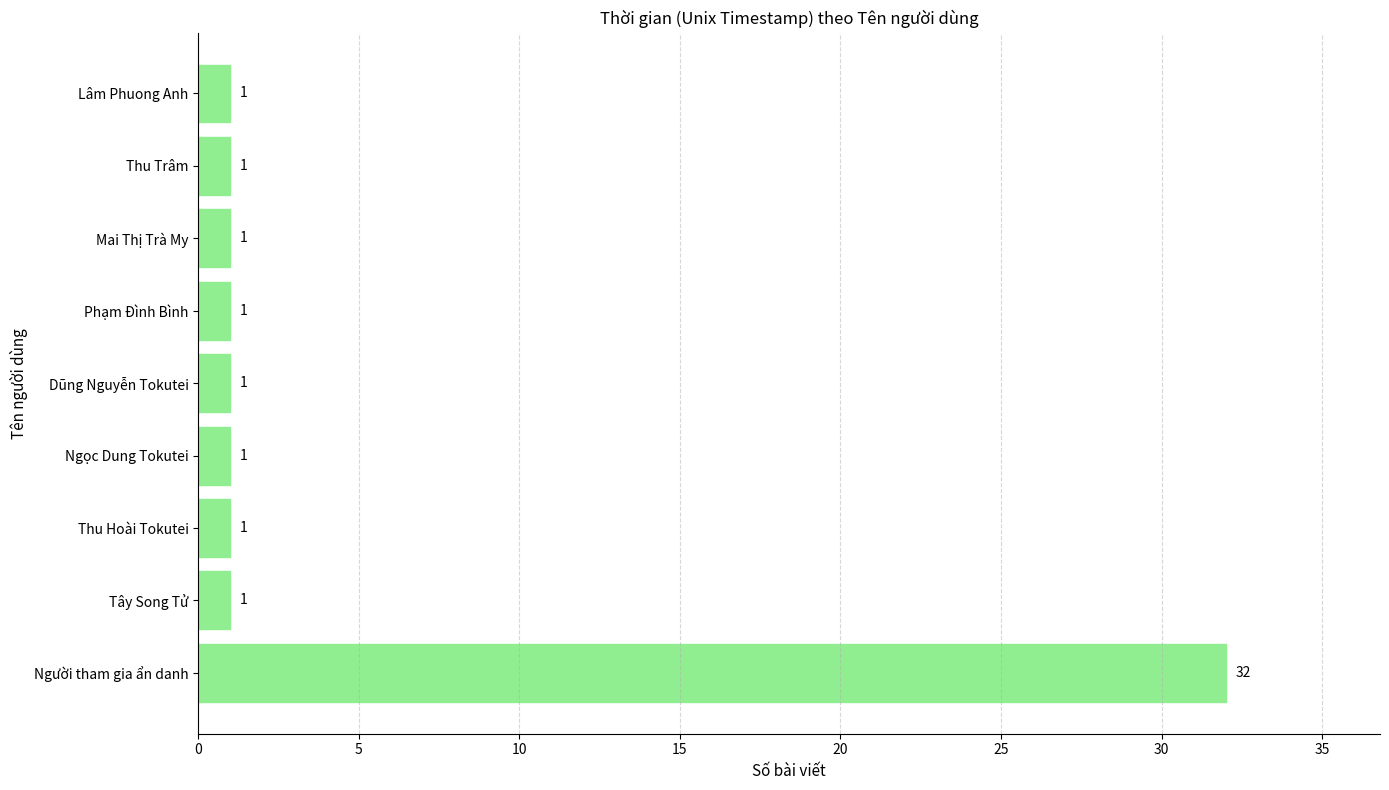

What is the difference between the maximum and minimum values?

31